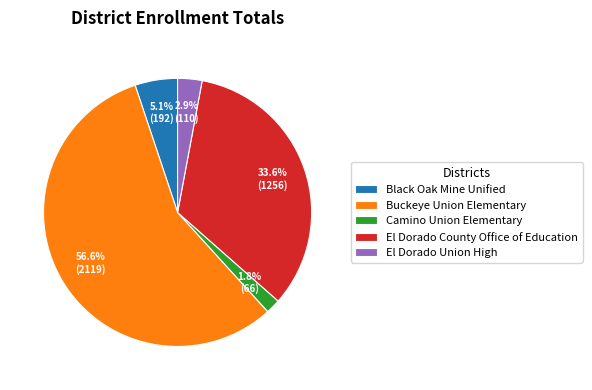

What is the ratio of the value at Camino Union Elementary to the value at El Dorado Union High?

0.6